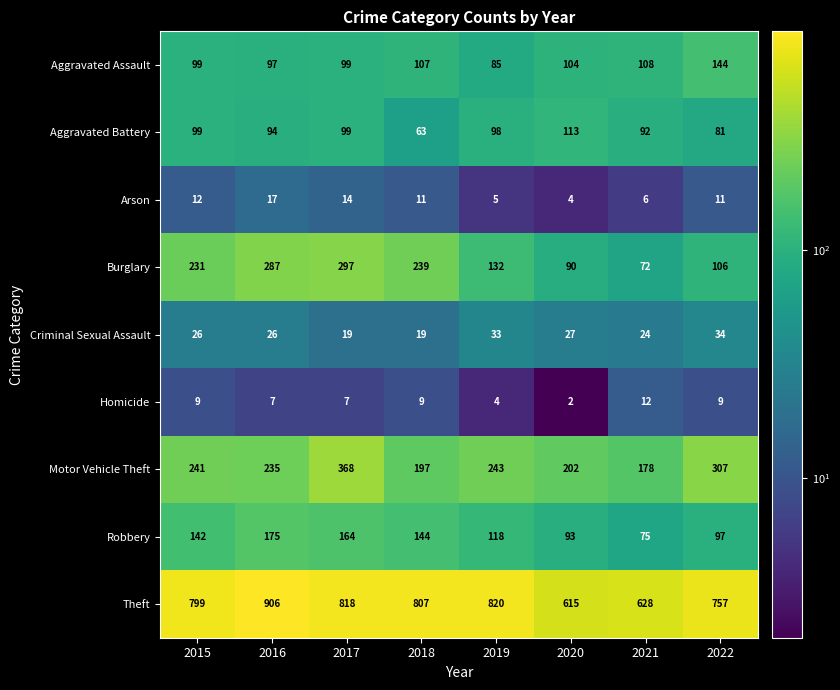

At how many categories does at least one series exceed 36?

8